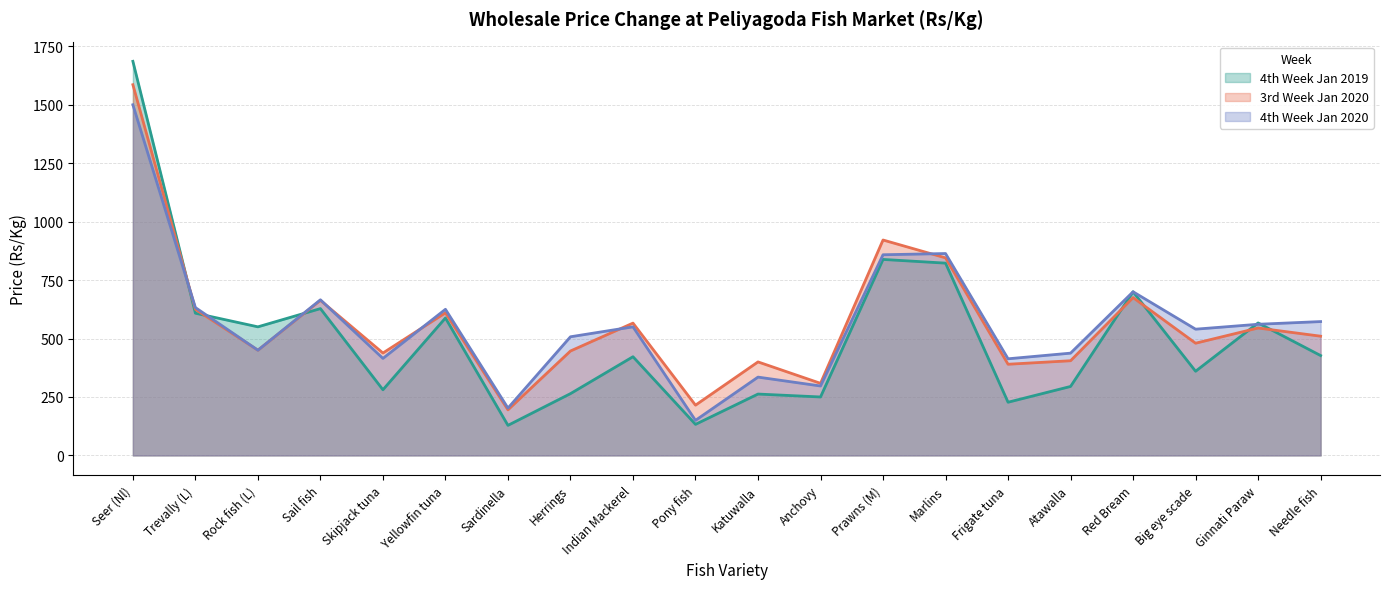

Rank the categories by 4th Week Jan 2019 value from lowest to highest.

Sardinella, Pony fish, Frigate tuna, Anchovy, Katuwalla, Herrings, Skipjack tuna, Atawalla, Big eye scade, Indian Mackerel, Needle fish, Rock fish (L), Ginnati Paraw, Yellowfin tuna, Trevally (L), Sail fish, Red Bream, Marlins, Prawns (M), Seer (Nl)